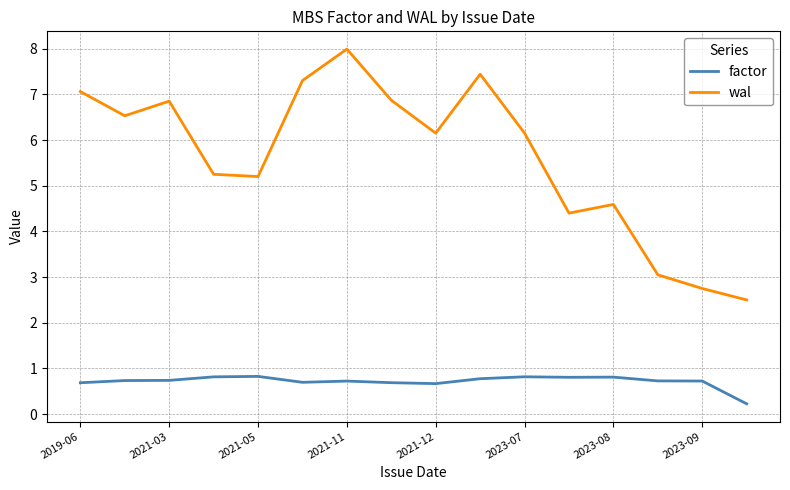

Which series has the largest total across all categories?

wal